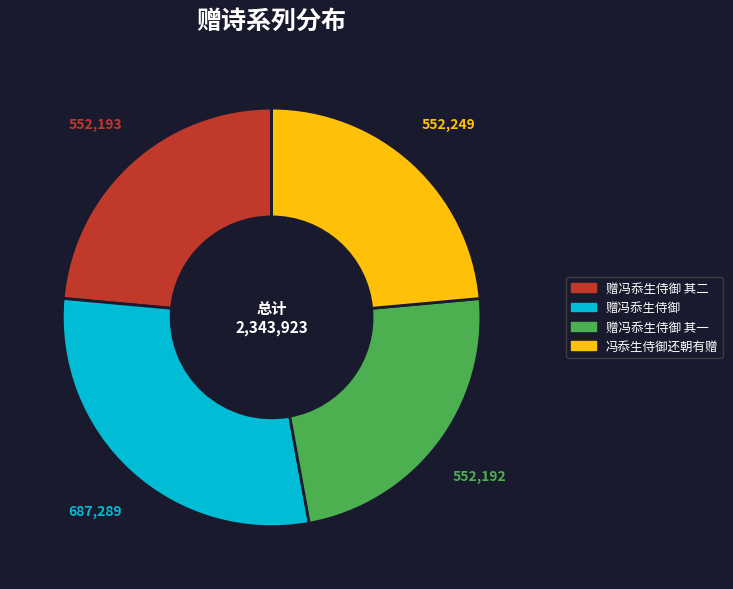

Does any single category account for the majority?

No